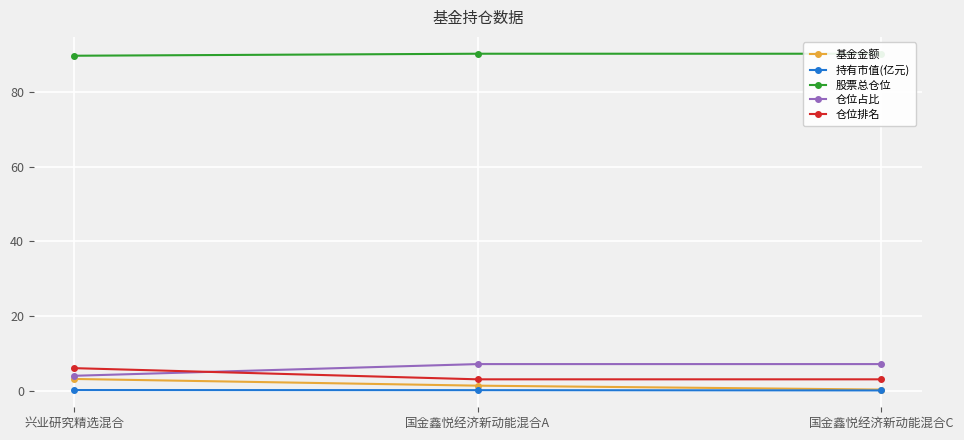

How many 仓位排名 values are between 3 and 6?

3